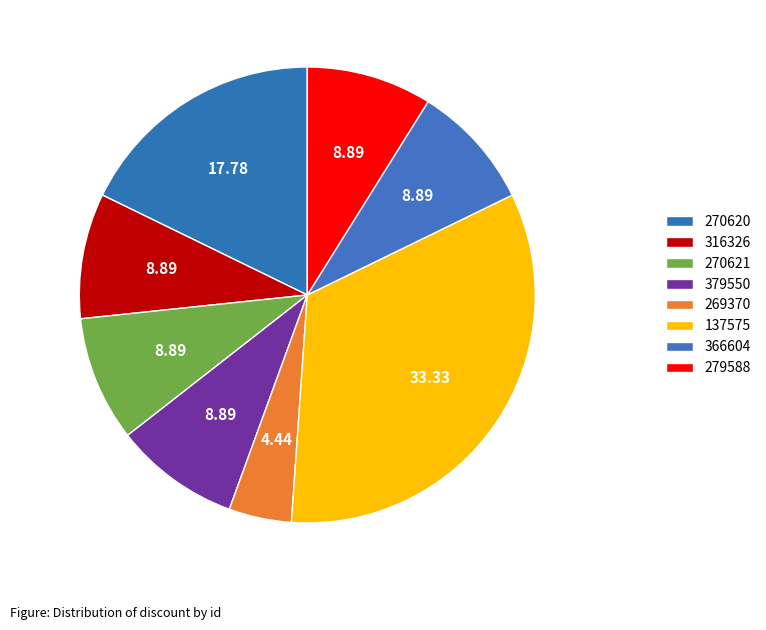

Count the number of slices in the pie.

8